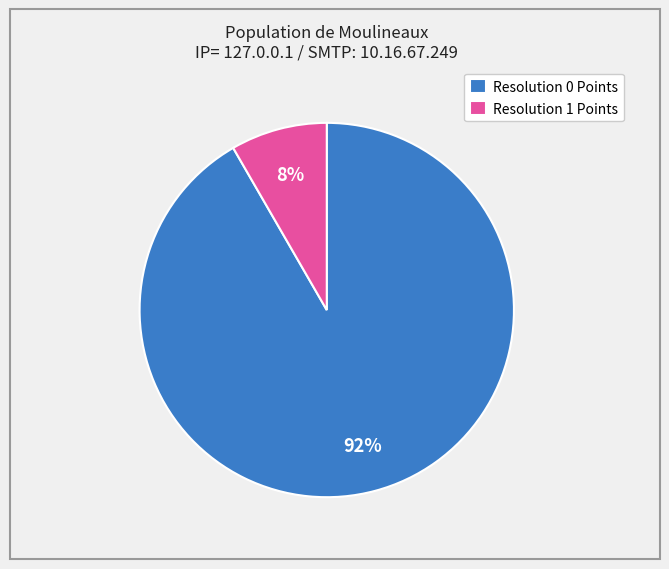

Rank the categories by value from highest to lowest.

Resolution 0 Points, Resolution 1 Points